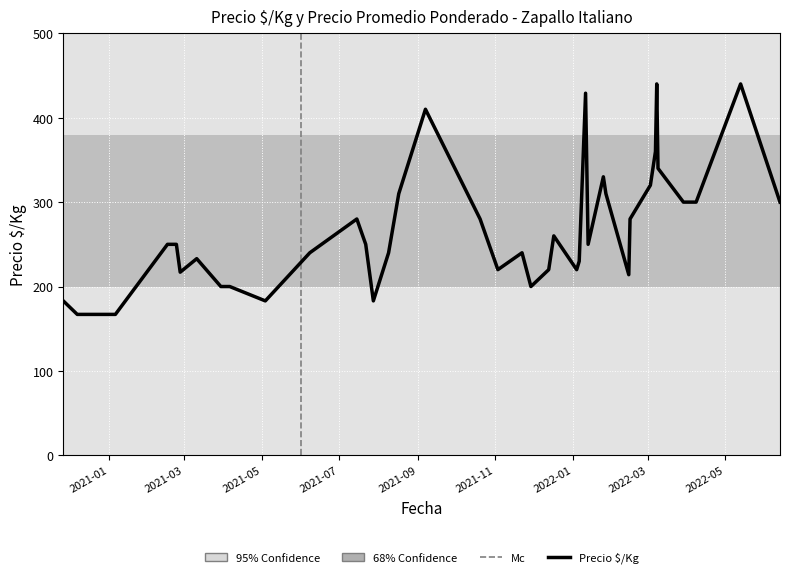

How many categories are shown in the chart?

40